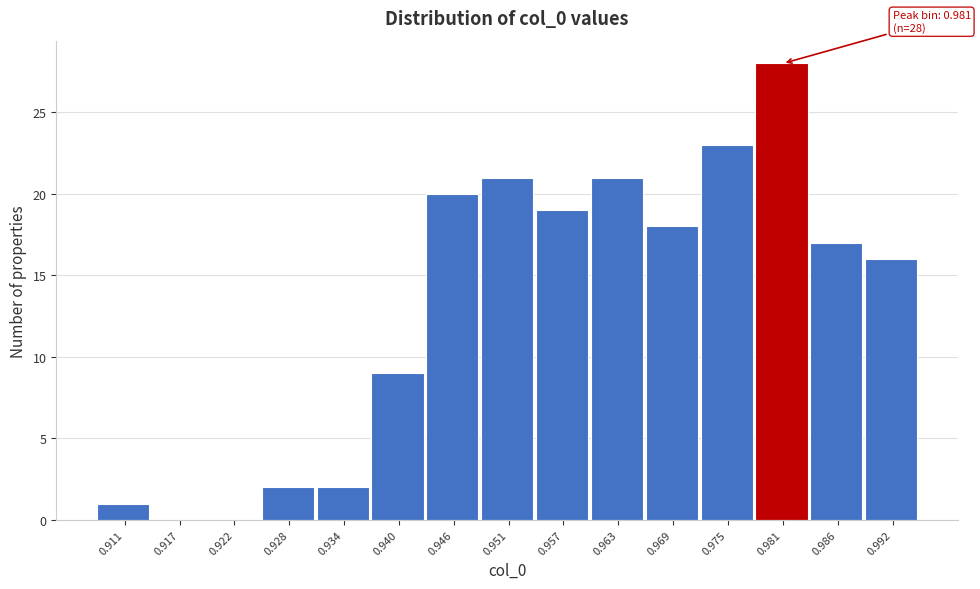

Which range on the x-axis has the tallest bar?

0.978 to 0.984